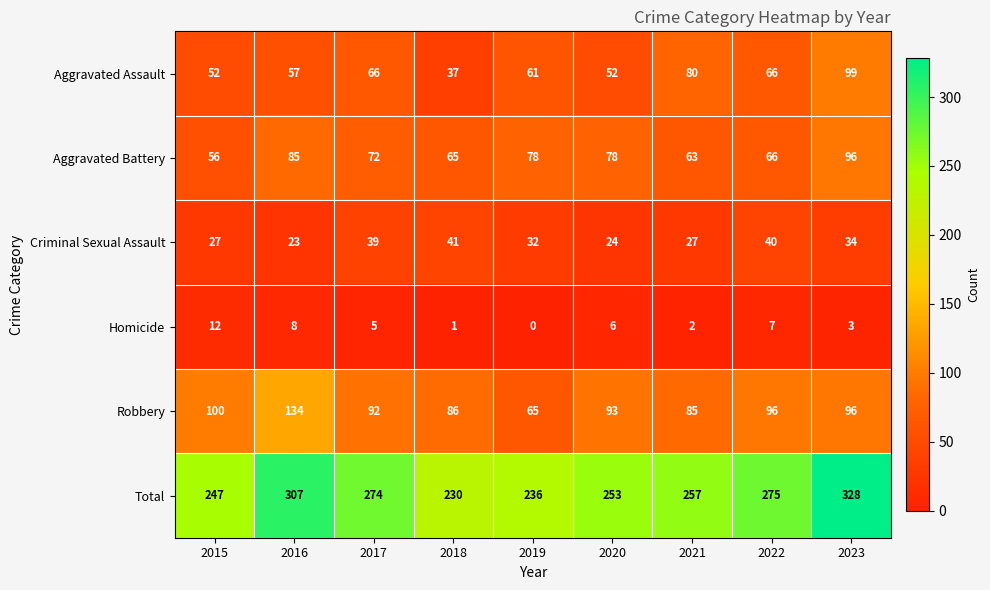

Is it true that Aggravated Assault equals 51 at 2021?

False